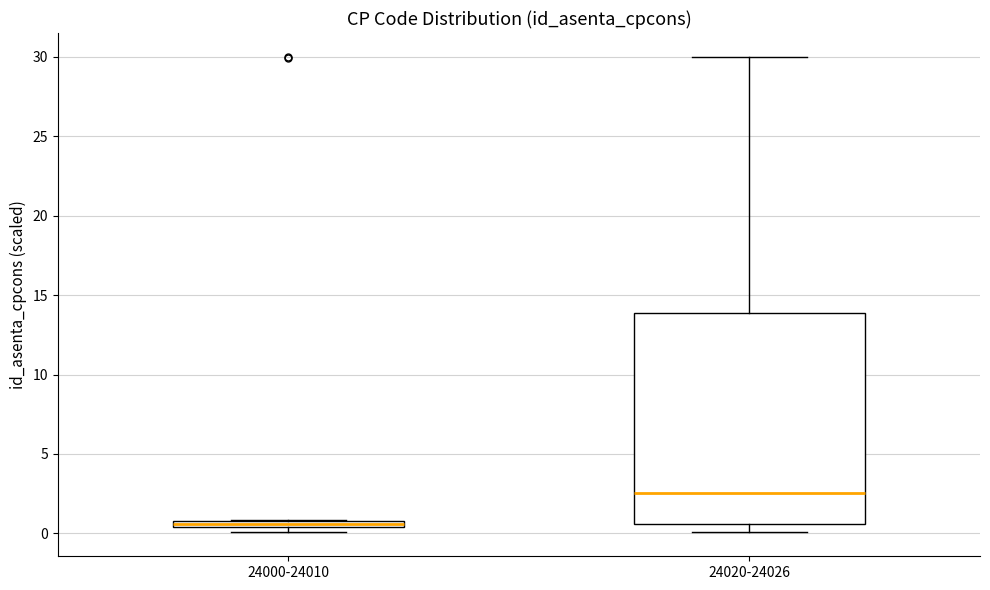

Which box's median line is the highest?

24020-24026